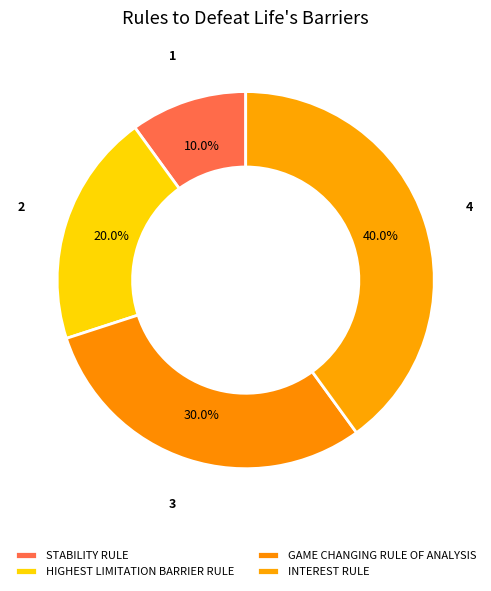

To the nearest percent, what is the difference between the GAME CHANGING RULE OF ANALYSIS and STABILITY RULE slice percentages?

20%